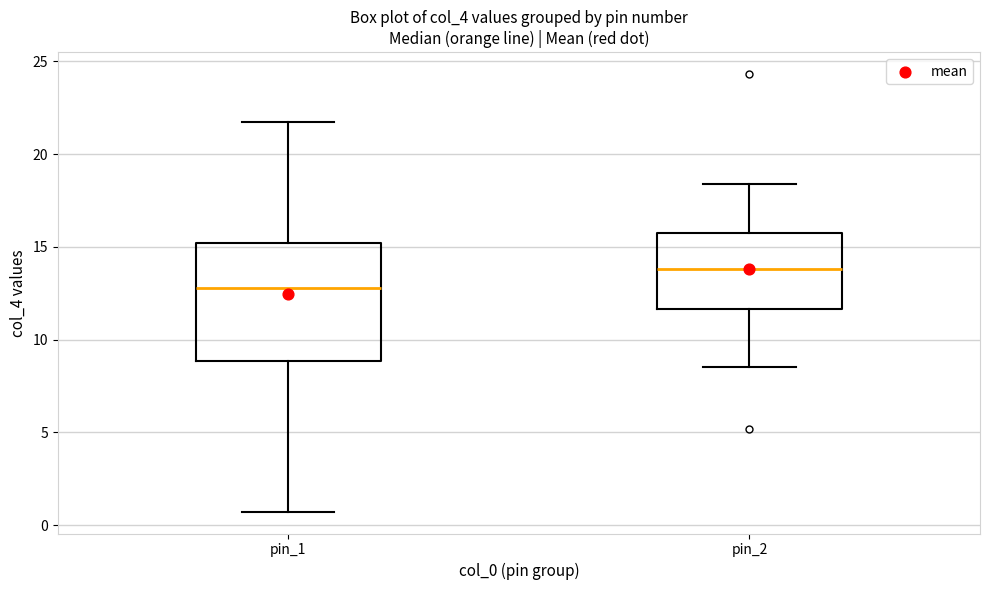

Reading left to right, transcribe this box plot: for each box, give where its median line is, the range the box spans, and where its two whiskers end, as read against the y-axis. The values are not printed on the chart, so give them approximately, as read against the axis.

pin_1: median 13.0, box 9.0 to 15.0, whiskers 0.5 to 21.5
pin_2: median 14.0, box 11.5 to 15.5, whiskers 8.5 to 18.5